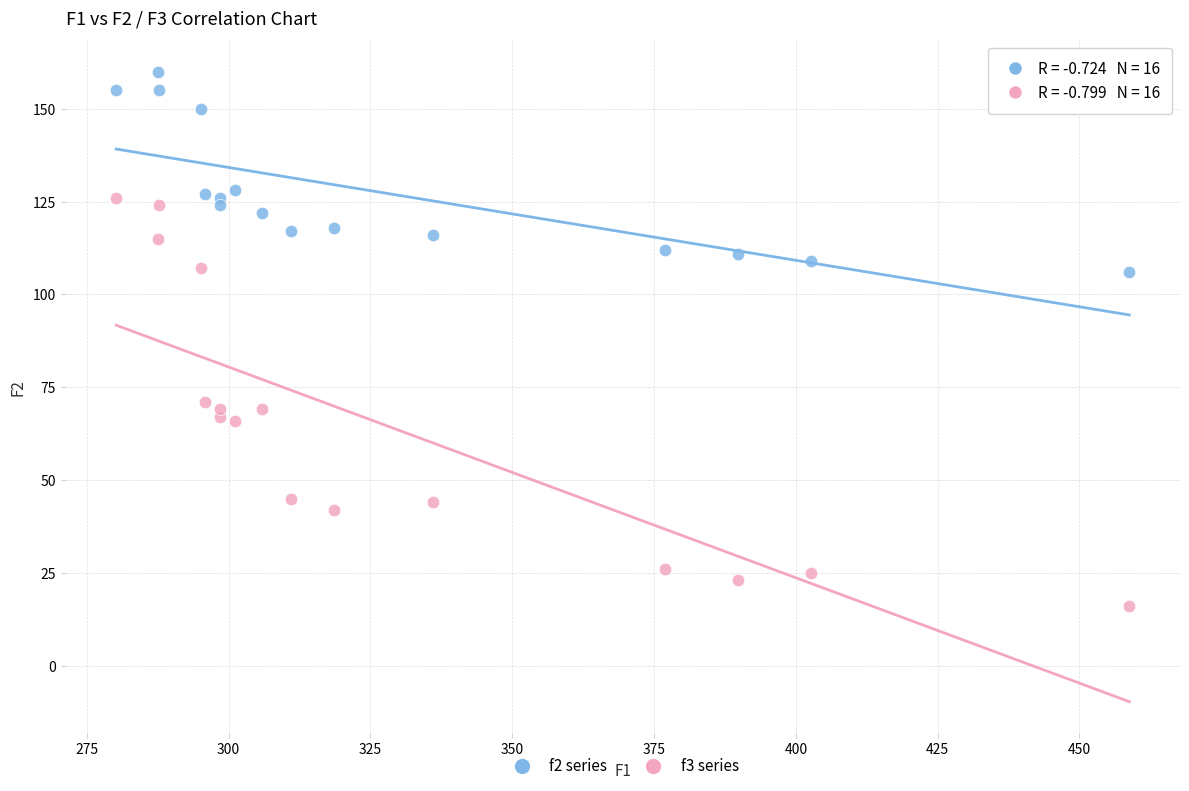

Across all data points, what is the range of Y values (max minus min)?

144